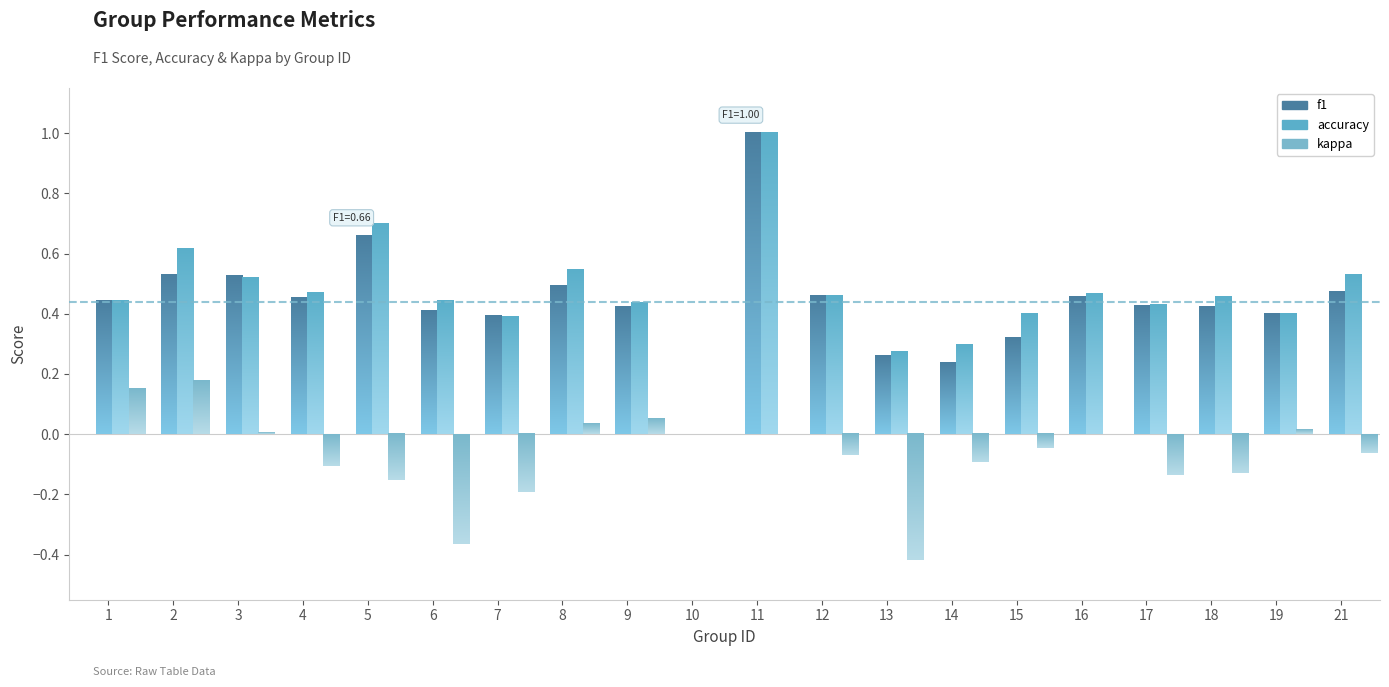

True or false: f1 has a value of 0.7 at 6.

False